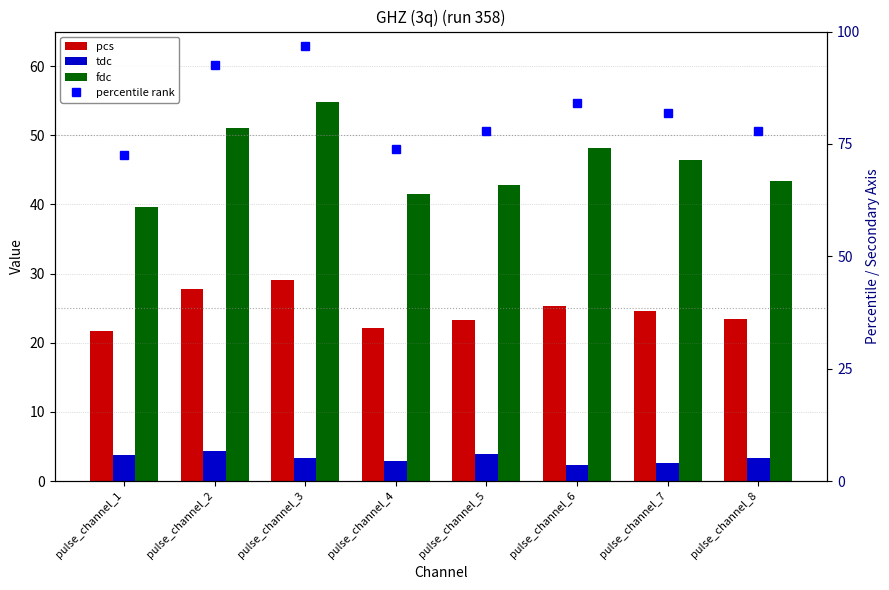

The value of fdc at pulse_channel_3 is 54.9. True or false?

True